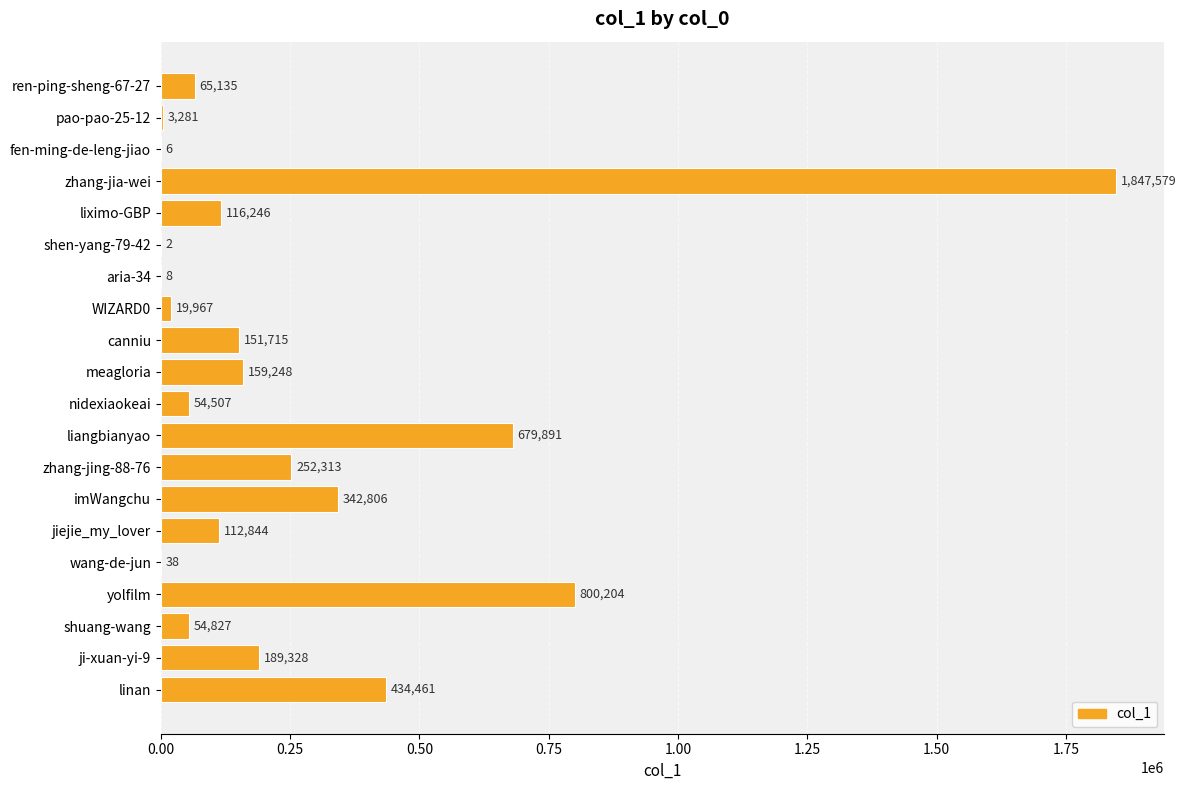

Reading top to bottom, transcribe all the data shown in this chart.

ren-ping-sheng-67-27=65135	pao-pao-25-12=3281	fen-ming-de-leng-jiao=6	zhang-jia-wei=1847579	liximo-GBP=116246	shen-yang-79-42=2	aria-34=8	WIZARD0=19967	canniu=151715	meagloria=159248	nidexiaokeai=54507	liangbianyao=679891	zhang-jing-88-76=252313	imWangchu=342806	jiejie_my_lover=112844	wang-de-jun=38	yolfilm=800204	shuang-wang=54827	ji-xuan-yi-9=189328	linan=434461